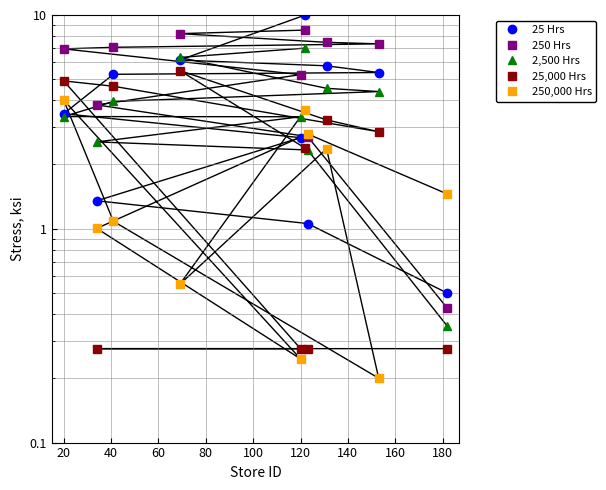

How many data points does each series have?

10